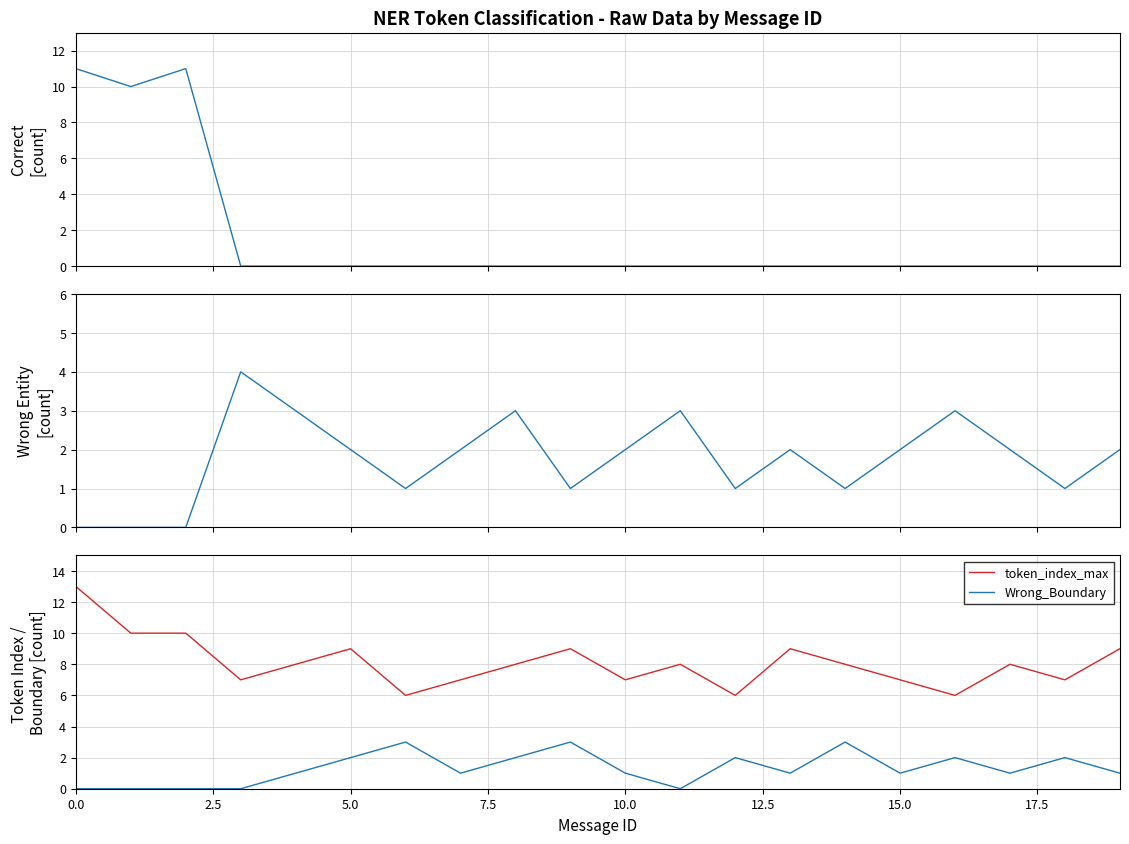

How many lines are shown in the chart?

4